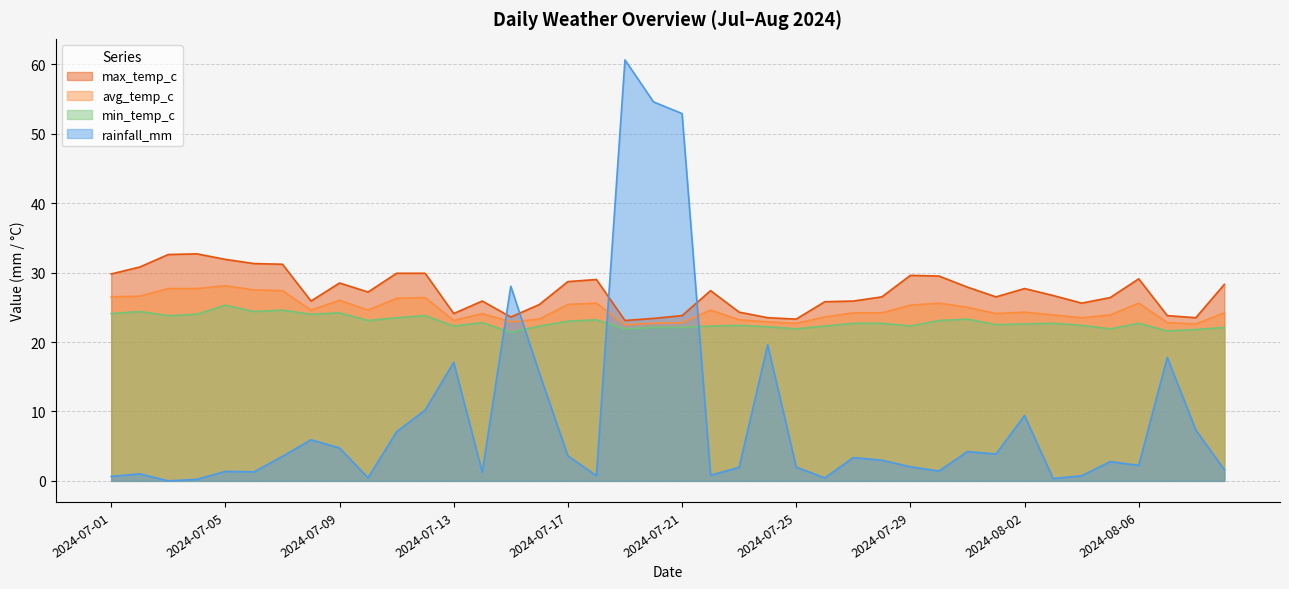

Where do rainfall_mm and avg_temp_c first cross each other?

2024-07-14 and 2024-07-15